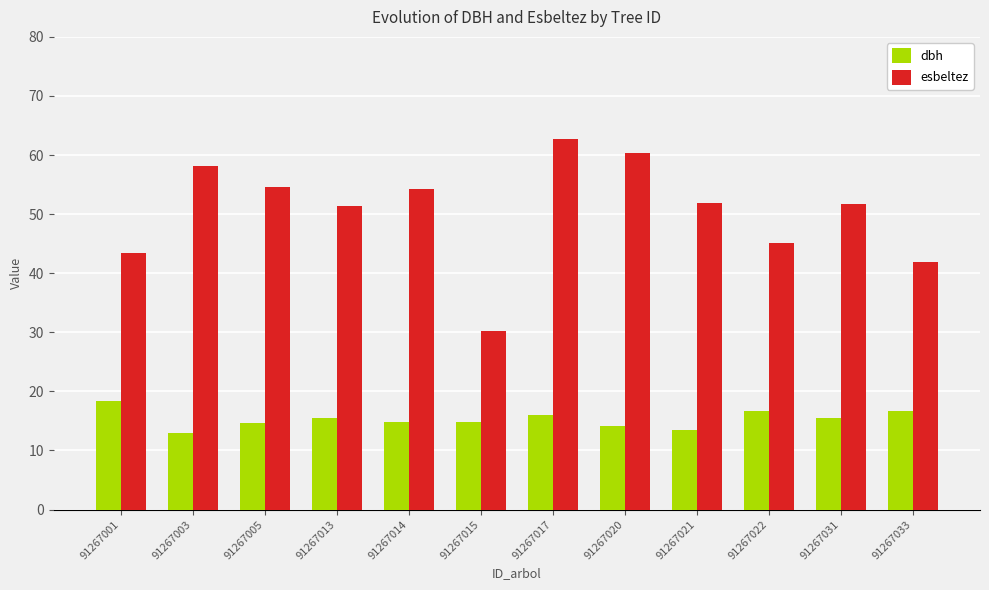

Rank the series at 91267021 from lowest to highest value.

dbh, esbeltez